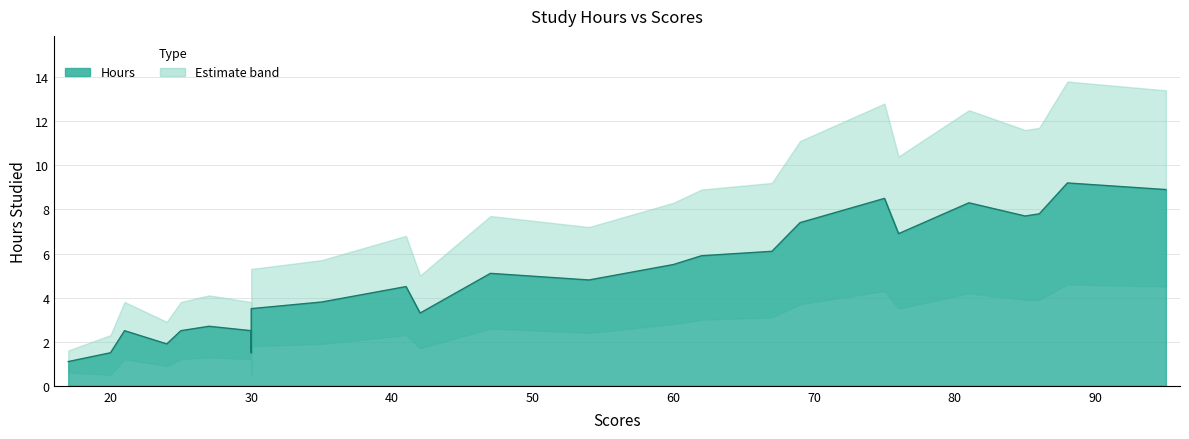

How many values in the Lower series are below 2?

12